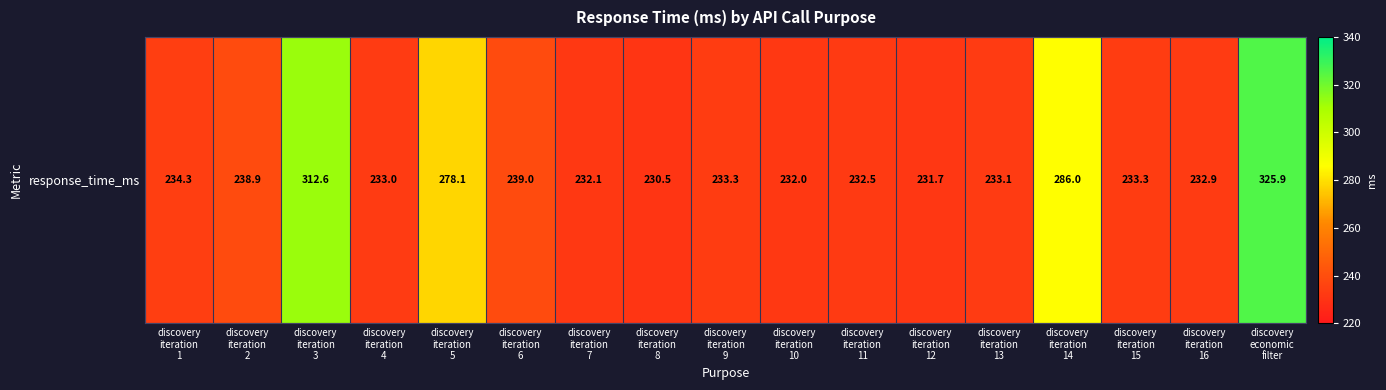

How many data points are above 233?

11